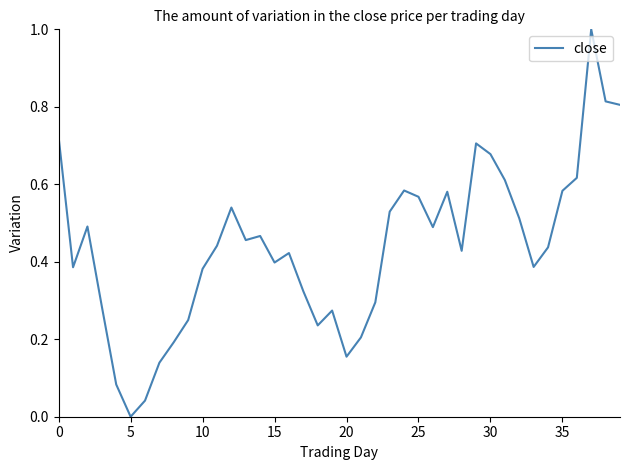

What is the greatest value displayed?

1.0